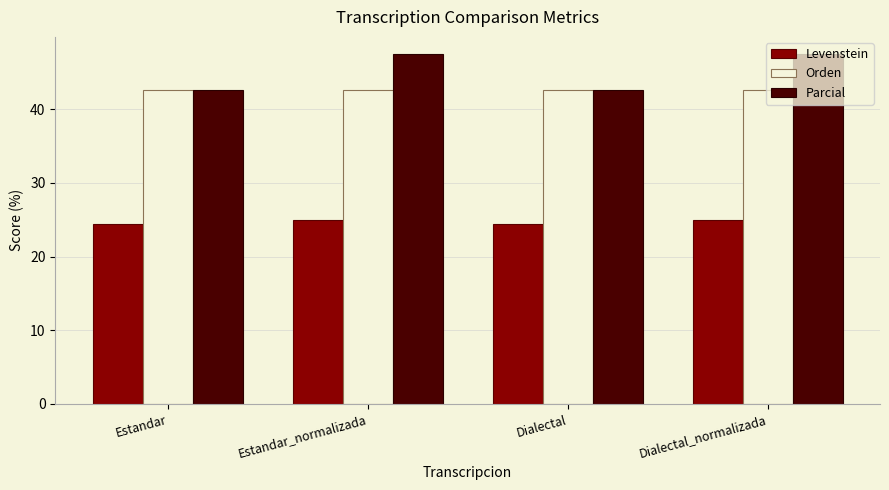

What are all the series names shown in the legend?

Levenstein, Orden, Parcial